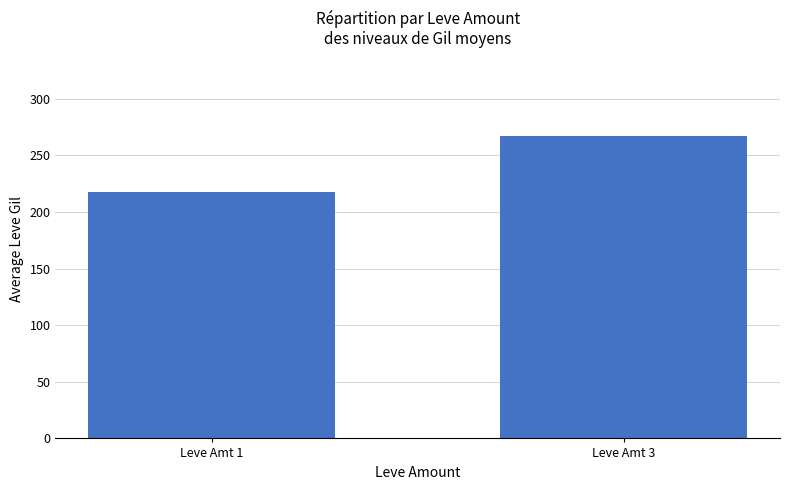

What is the difference between the values at Leve Amt 3 and Leve Amt 1?

49.8